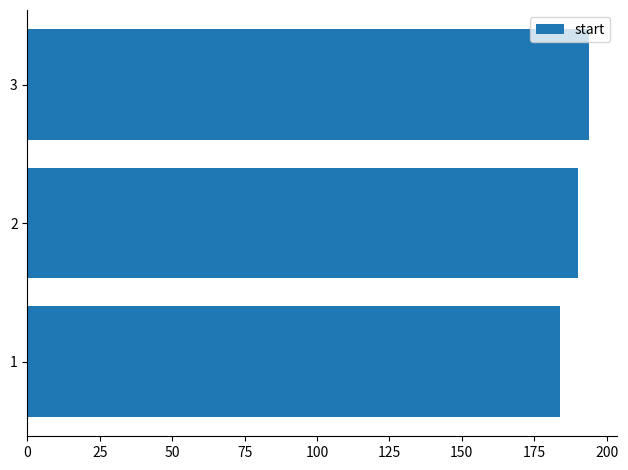

Is it true that the value at 2 is 190?

True